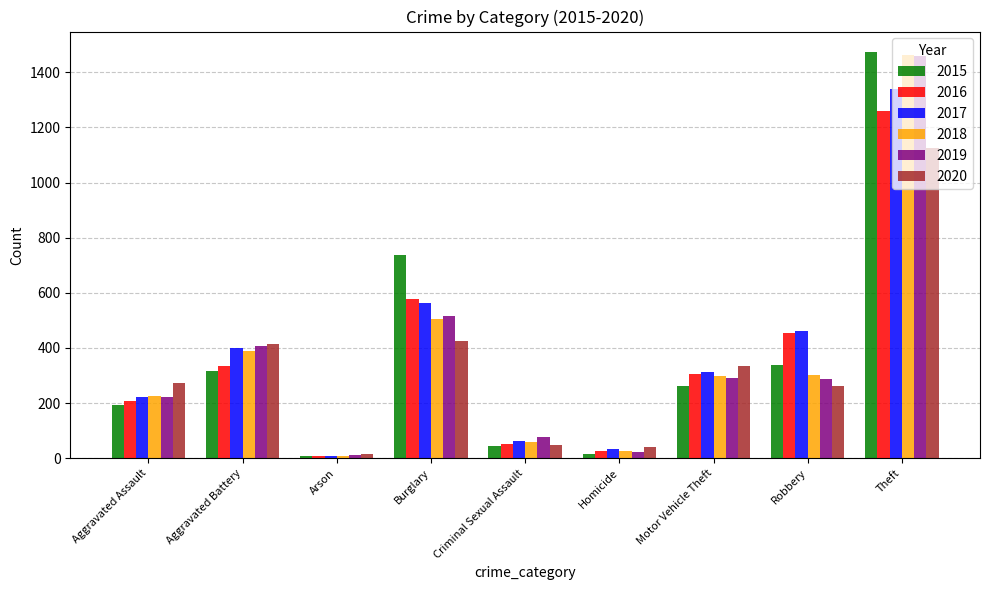

At which category is the sum across all series the highest?

Theft